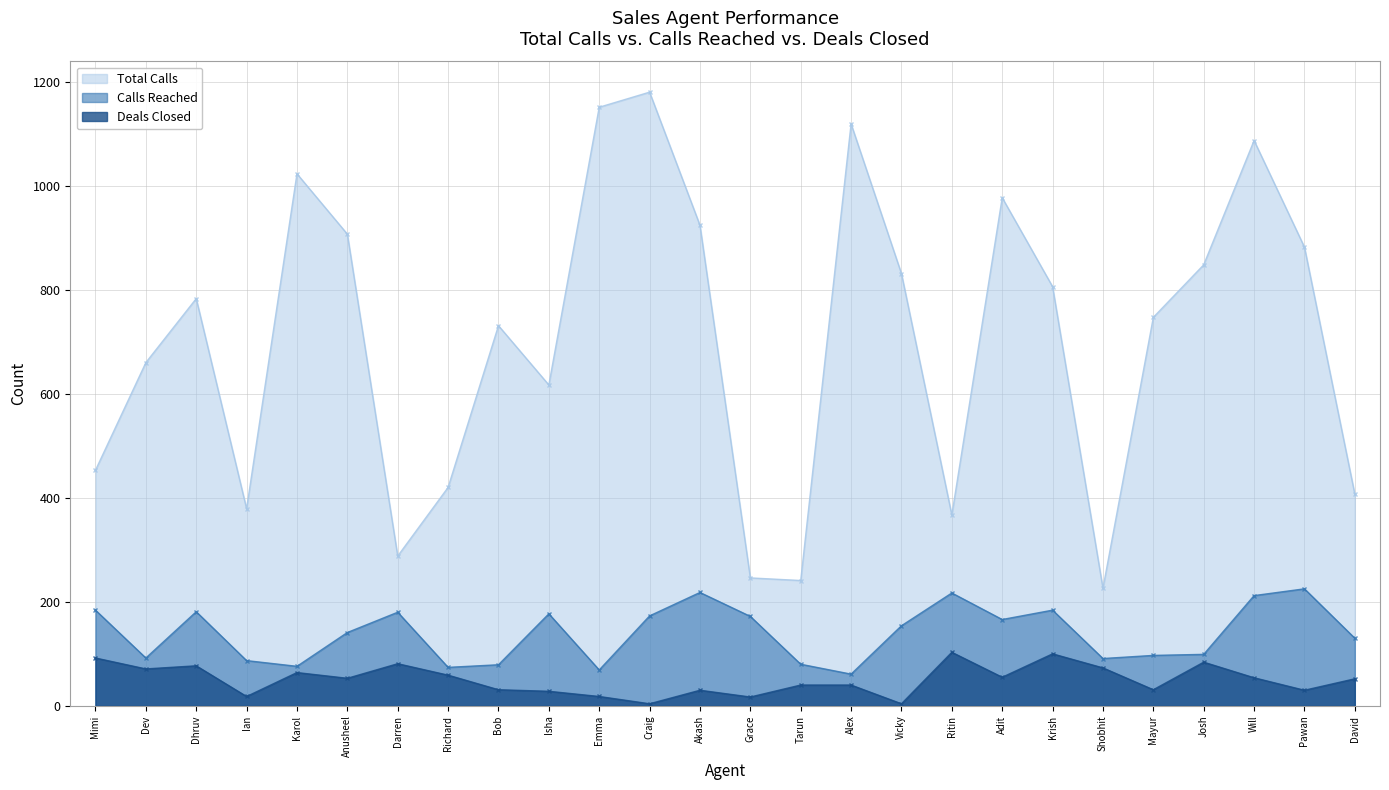

True or false: Calls Reached and Total Calls intersect in this chart.

False